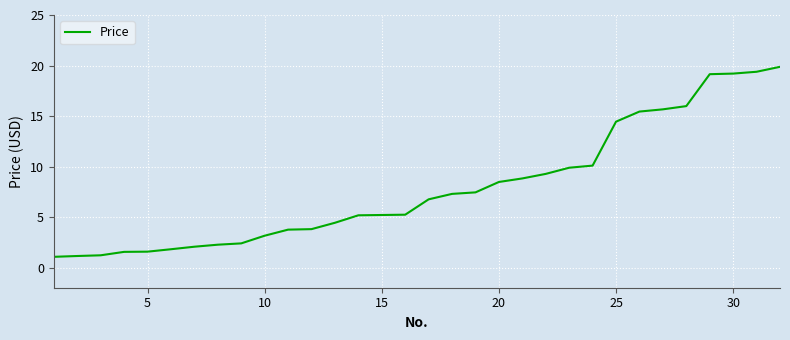

What is the smallest value displayed?

1.1